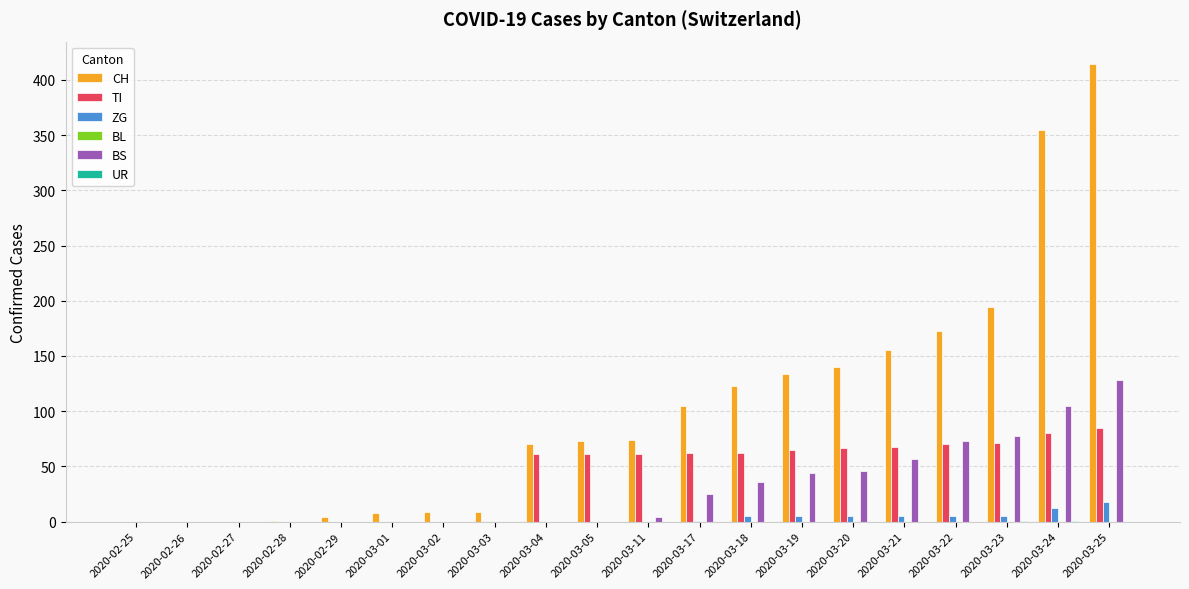

Is the value of ZG at 2020-03-24 greater than the value of BS at 2020-03-02?

Yes